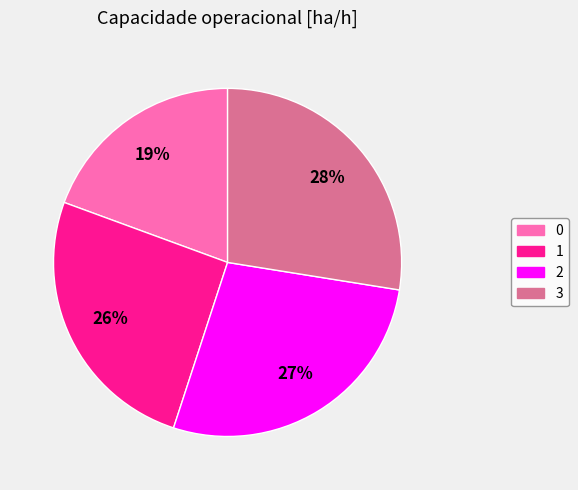

Combined, do 0 and 2 account for over 50%?

No